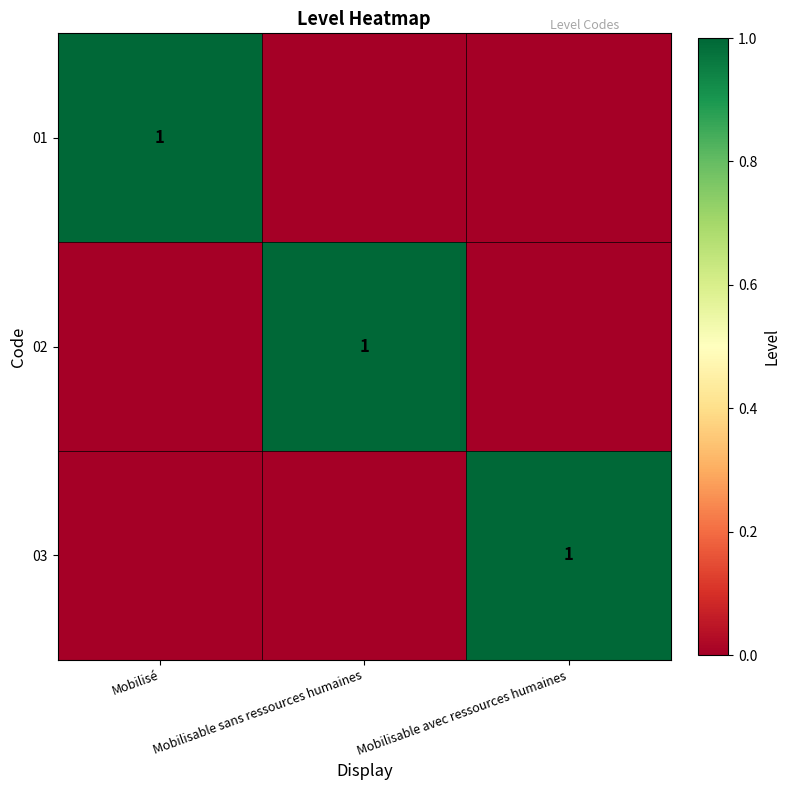

Is it true that 01 equals 1 at Mobilisé?

True